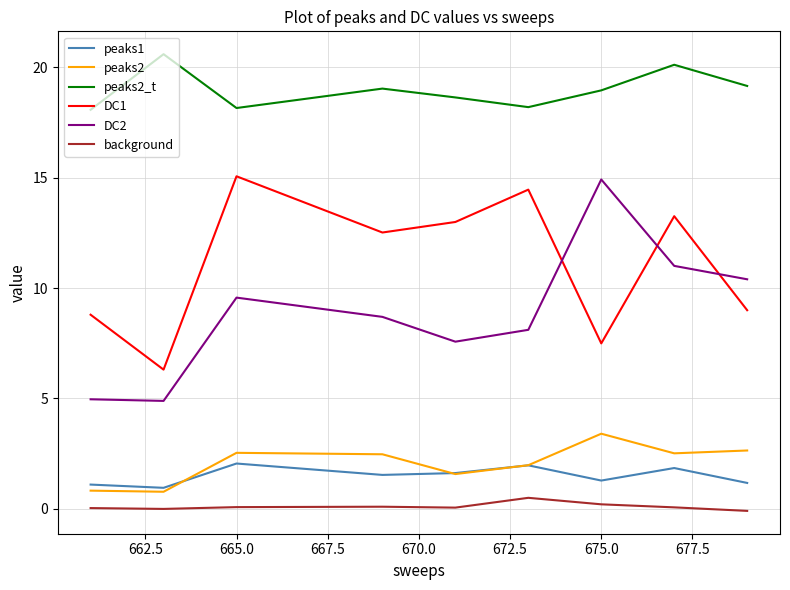

Which series has the largest total across all categories?

peaks2_t